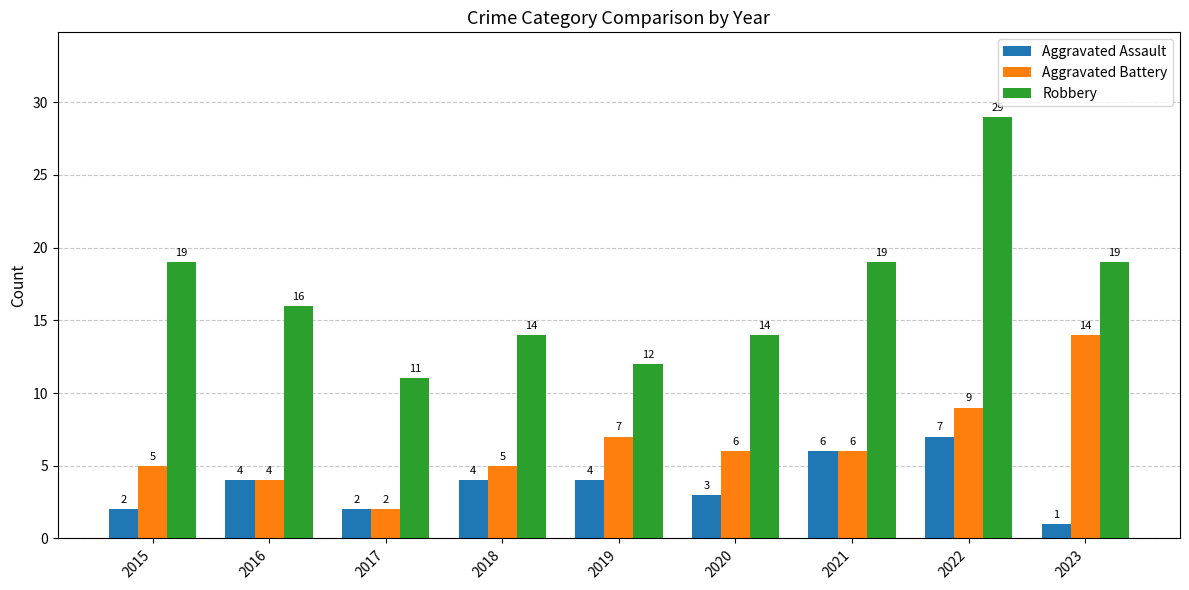

Is it true that Aggravated Assault equals 1 at 2023?

True